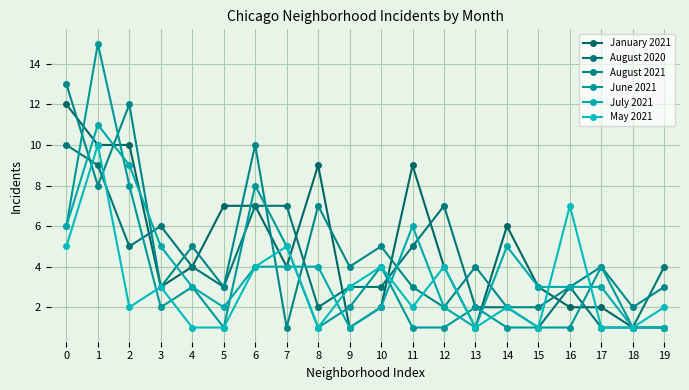

Count the number of data series in this chart.

6